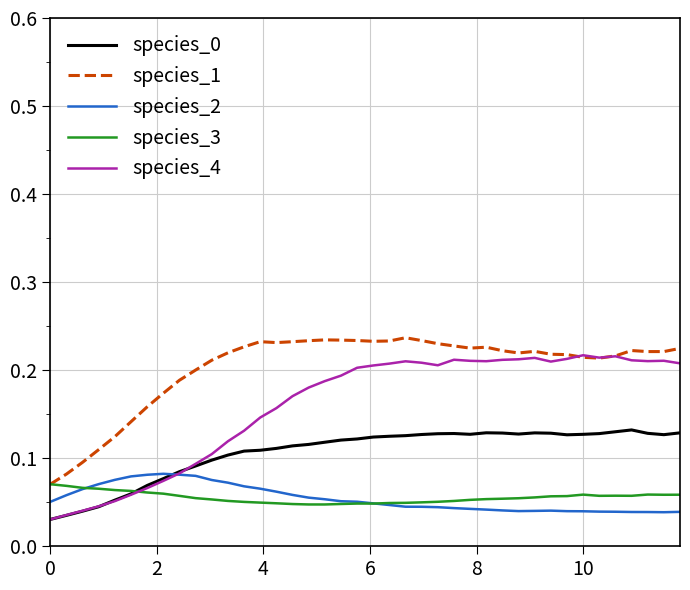

Which series has the widest spread of values?

species_4